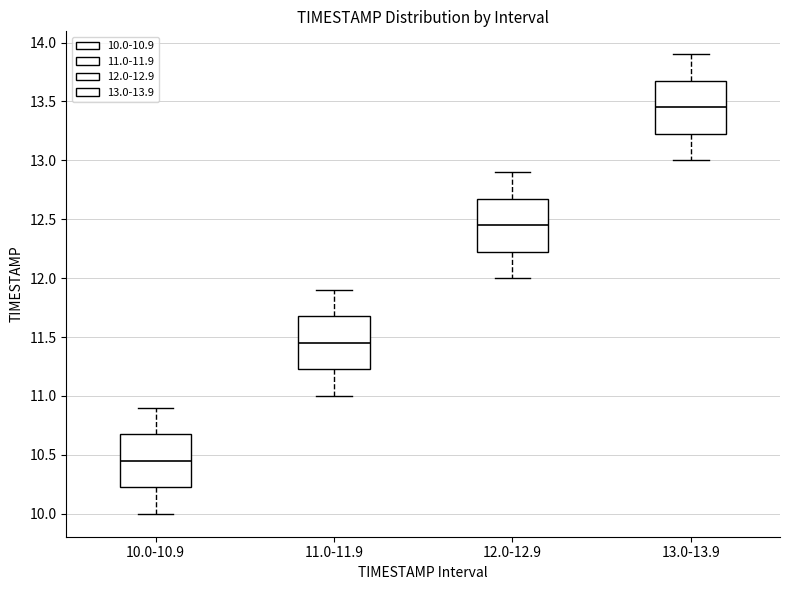

Reading left to right, read every box against the y-axis: the position of its median line, the range the box covers, and the ends of its whiskers. The values are not printed on the chart, so give them approximately, as read against the axis.

10.0-10.9: median 10.45, box 10.25 to 10.70, whiskers 10.00 to 10.90
11.0-11.9: median 11.45, box 11.25 to 11.70, whiskers 11.00 to 11.90
12.0-12.9: median 12.45, box 12.25 to 12.70, whiskers 12.00 to 12.90
13.0-13.9: median 13.45, box 13.25 to 13.70, whiskers 13.00 to 13.90